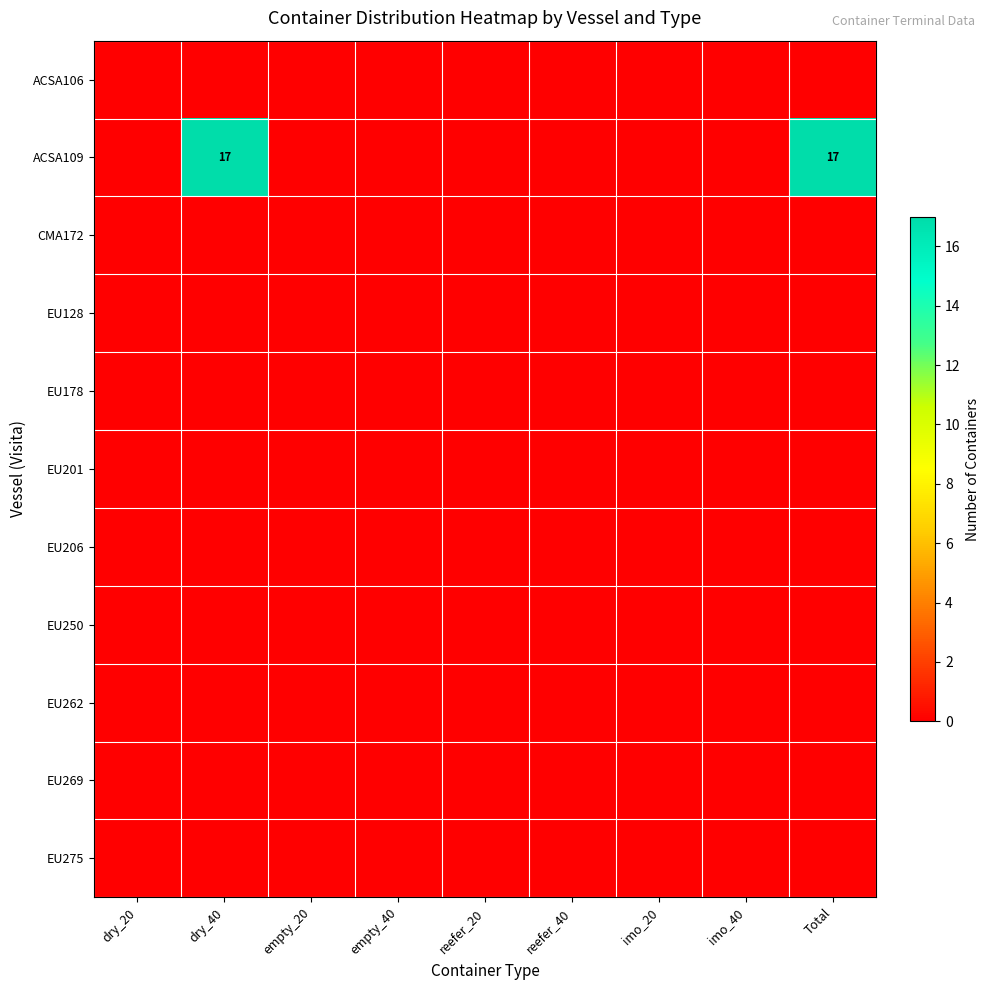

How many data points does each series have?

9